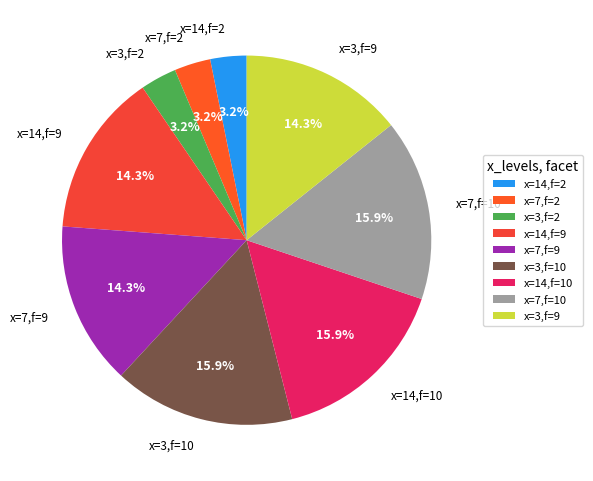

What is the ratio of the value at x=14,f=9 to the value at x=3,f=2?

4.5